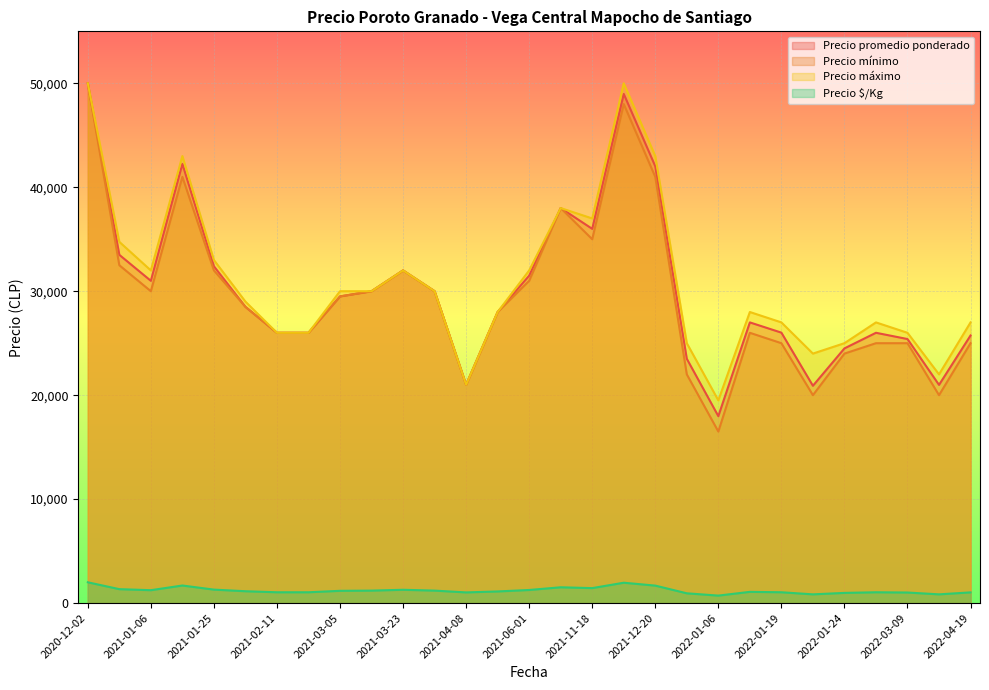

Reading left to right, list all the values displayed in this chart.

Precio promedio ponderado: 2020-12-02=50000	2020-12-29=33500	2021-01-06=31000	2021-01-12=42250	2021-01-25=32400	2021-02-05=28500	2021-02-11=26000	2021-02-16=26000	2021-03-05=29500	2021-03-08=30000	2021-03-23=32000	2021-03-26=30000	2021-04-08=21000	2021-04-22=28000	2021-06-01=31500	2021-10-27=38000	2021-11-18=36000	2021-12-07=48977	2021-12-20=42016	2022-01-05=23500	2022-01-06=17981	2022-01-10=27000	2022-01-19=26016	2022-01-20=20904	2022-01-24=24500	2022-01-27=26002	2022-03-09=25400	2022-03-22=20989	2022-04-19=25742
Precio mínimo: 2020-12-02=50000	2020-12-29=32500	2021-01-06=30000	2021-01-12=41000	2021-01-25=32000	2021-02-05=28500	2021-02-11=26000	2021-02-16=26000	2021-03-05=29500	2021-03-08=30000	2021-03-23=32000	2021-03-26=30000	2021-04-08=21000	2021-04-22=28000	2021-06-01=31000	2021-10-27=38000	2021-11-18=35000	2021-12-07=48000	2021-12-20=41000	2022-01-05=22000	2022-01-06=16500	2022-01-10=26000	2022-01-19=25000	2022-01-20=20000	2022-01-24=24000	2022-01-27=25000	2022-03-09=25000	2022-03-22=20000	2022-04-19=25000
Precio máximo: 2020-12-02=50000	2020-12-29=34750	2021-01-06=32000	2021-01-12=43000	2021-01-25=33000	2021-02-05=29000	2021-02-11=26000	2021-02-16=26000	2021-03-05=30000	2021-03-08=30000	2021-03-23=32000	2021-03-26=30000	2021-04-08=21000	2021-04-22=28000	2021-06-01=32000	2021-10-27=38000	2021-11-18=37000	2021-12-07=50000	2021-12-20=43000	2022-01-05=25000	2022-01-06=19500	2022-01-10=28000	2022-01-19=27000	2022-01-20=24000	2022-01-24=25000	2022-01-27=27000	2022-03-09=26000	2022-03-22=22000	2022-04-19=27000
Precio $/Kg: 2020-12-02=2000	2020-12-29=1340	2021-01-06=1240	2021-01-12=1690	2021-01-25=1296	2021-02-05=1140	2021-02-11=1040	2021-02-16=1040	2021-03-05=1180	2021-03-08=1200	2021-03-23=1280	2021-03-26=1200	2021-04-08=1027	2021-04-22=1120	2021-06-01=1260	2021-10-27=1520	2021-11-18=1440	2021-12-07=1959	2021-12-20=1681	2022-01-05=940	2022-01-06=720	2022-01-10=1080	2022-01-19=1041	2022-01-20=840	2022-01-24=980	2022-01-27=1040	2022-03-09=1016	2022-03-22=840	2022-04-19=1030